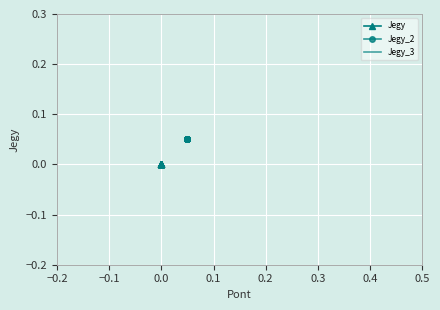

How many lines are shown in the chart?

3